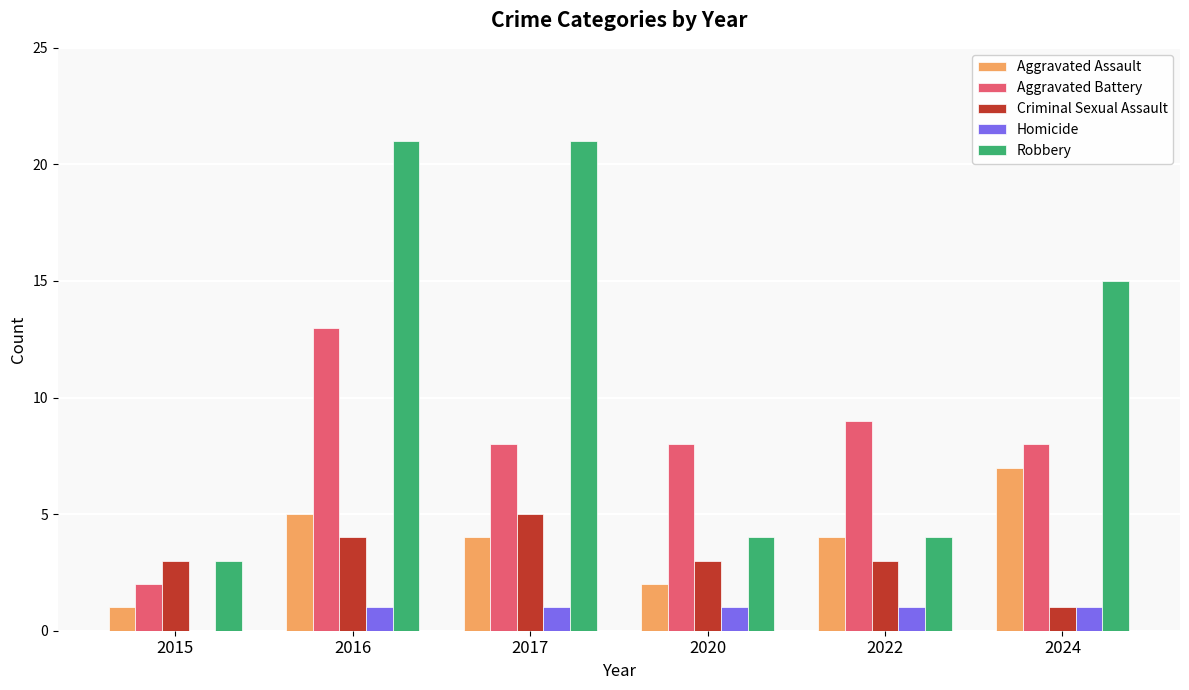

Between 2016 and 2022, which series saw the biggest shift?

Robbery